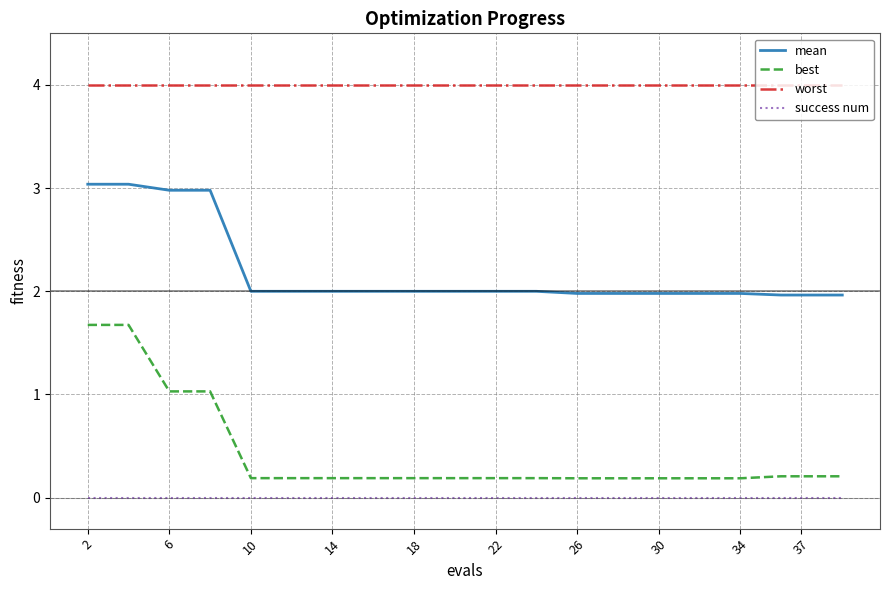

Rank the series by their maximum value, from lowest to highest.

success num, best, mean, worst